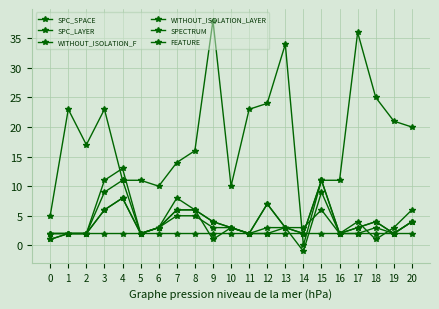

Reading left to right, what are all the values shown in this chart?

SPC_SPACE: 0=5	1=23	2=17	3=23	4=11	5=11	6=10	7=14	8=16	9=38	10=10	11=23	12=24	13=34	14=0	15=11	16=11	17=36	18=25	19=21	20=20
SPC_LAYER: 0=1	1=2	2=2	3=9	4=11	5=2	6=3	7=5	8=5	9=3	10=3	11=2	12=2	13=3	14=-1	15=9	16=2	17=2	18=3	19=2	20=4
WITHOUT_ISOLATION_F: 0=2	1=2	2=2	3=11	4=13	5=2	6=3	7=6	8=6	9=4	10=3	11=2	12=7	13=3	14=2	15=11	16=2	17=3	18=4	19=2	20=4
WITHOUT_ISOLATION_LAYER: 0=2	1=2	2=2	3=6	4=8	5=2	6=3	7=6	8=6	9=4	10=3	11=2	12=7	13=3	14=2	15=11	16=2	17=3	18=4	19=2	20=4
SPECTRUM: 0=2	1=2	2=2	3=6	4=8	5=2	6=3	7=8	8=6	9=1	10=3	11=2	12=3	13=3	14=3	15=6	16=2	17=4	18=1	19=3	20=6
FEATURE: 0=1	1=2	2=2	3=2	4=2	5=2	6=2	7=2	8=2	9=2	10=2	11=2	12=2	13=2	14=2	15=2	16=2	17=2	18=2	19=2	20=2